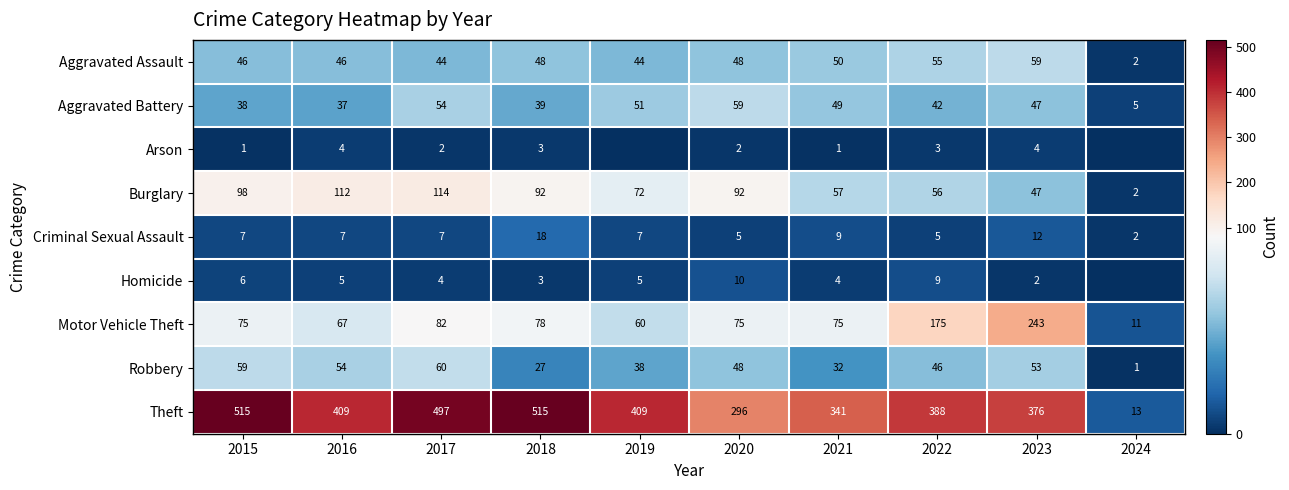

What is the sum of the Burglary values at 2016 and 2018?

204